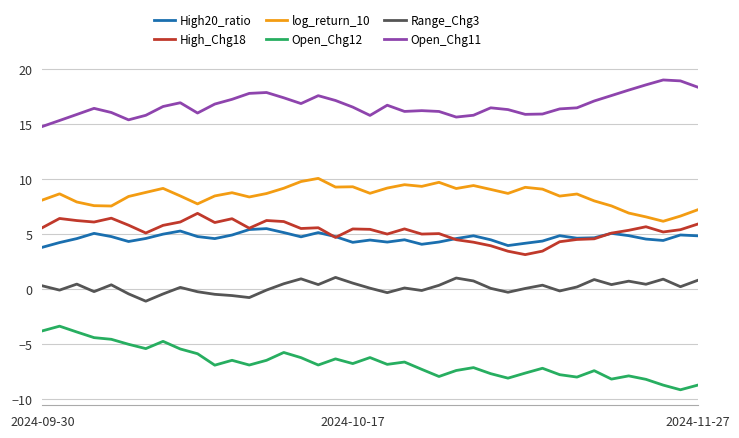

Which series has the largest total across all categories?

Open_Chg11